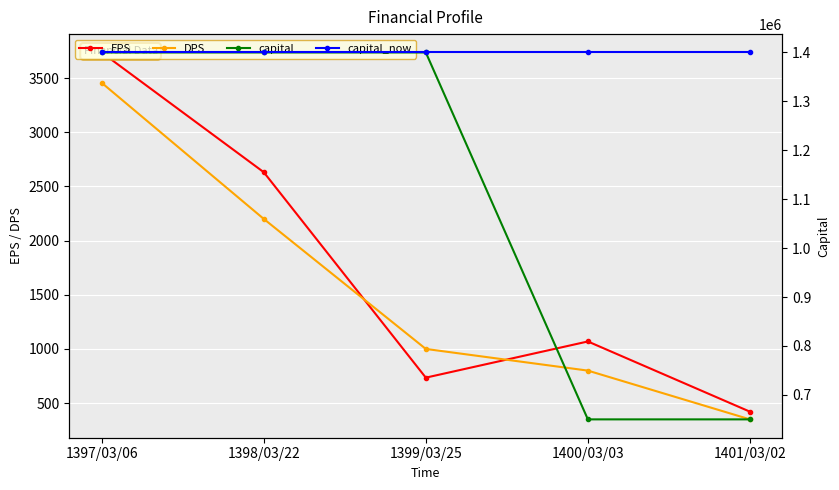

What is the average value of the EPS series?

1718